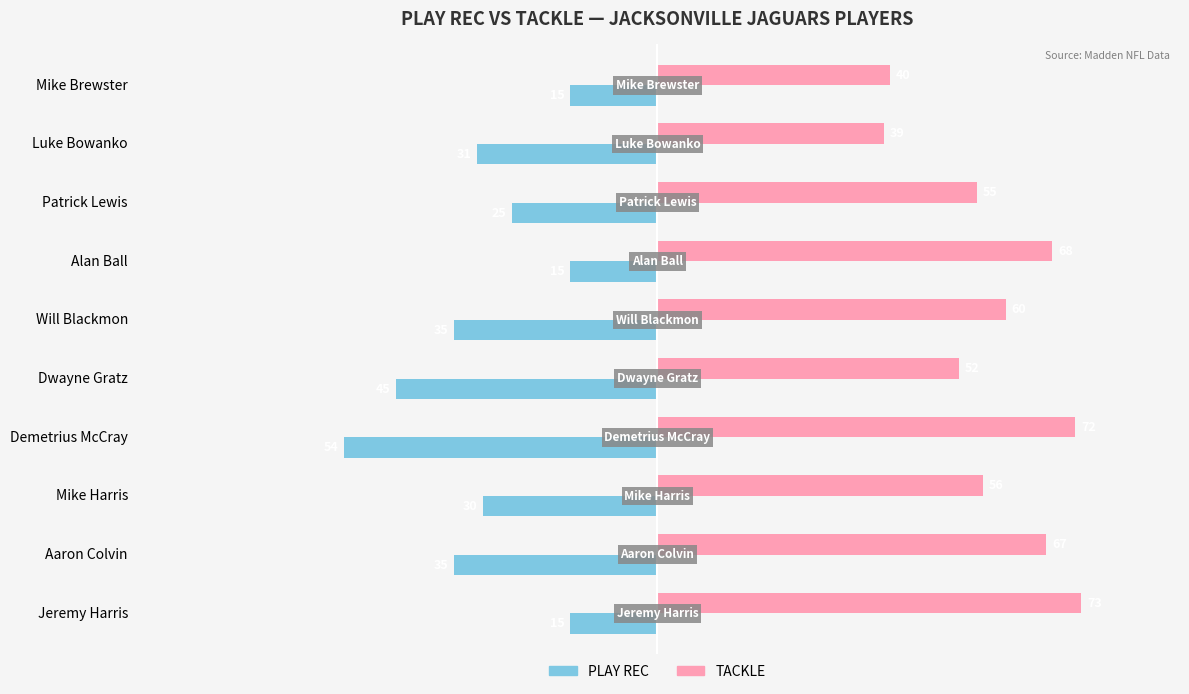

What are all the series names shown in the legend?

PLAY REC, TACKLE